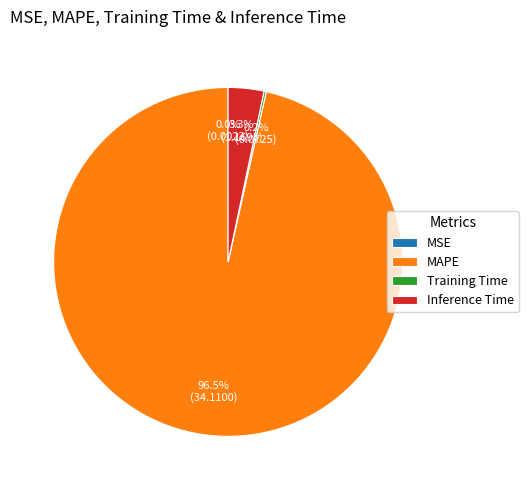

What percentage is the Inference Time slice, to the nearest percent?

3%